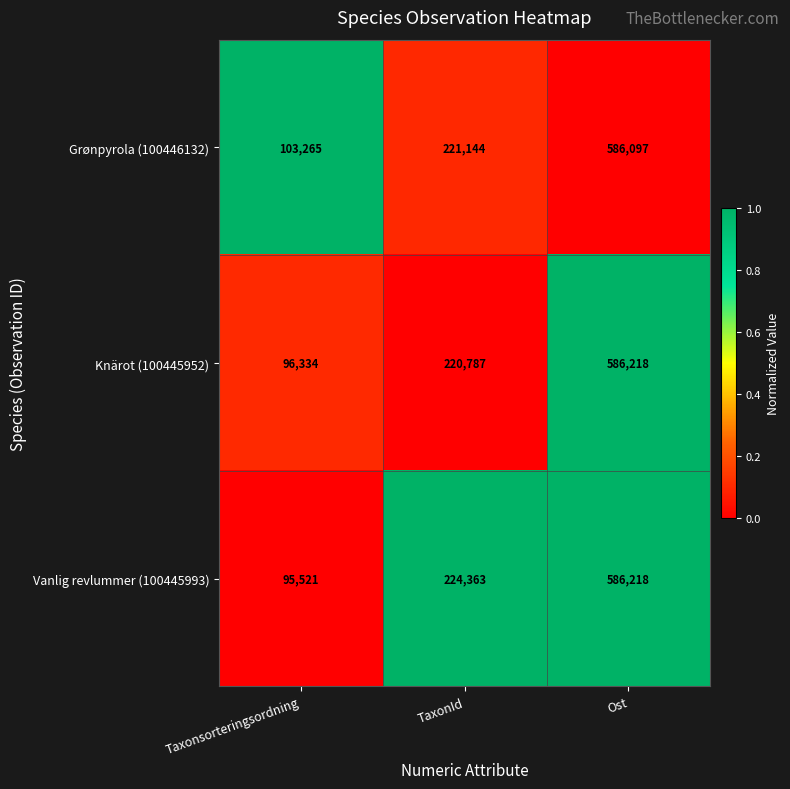

Reading right to left, extract all data points from this chart.

Grønpyrola (100446132): 586097	221144	103265
Knärot (100445952): 586218	220787	96334
Vanlig revlummer (100445993): 586218	224363	95521